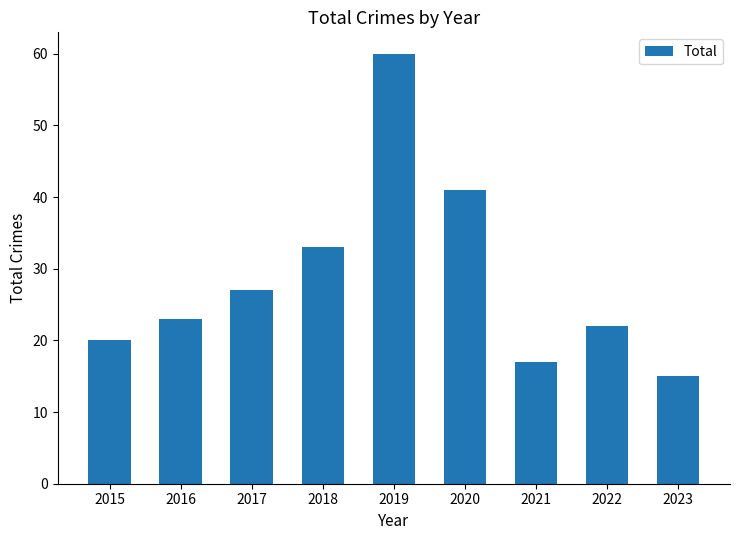

Read the value at 2015, to the nearest 10.

20